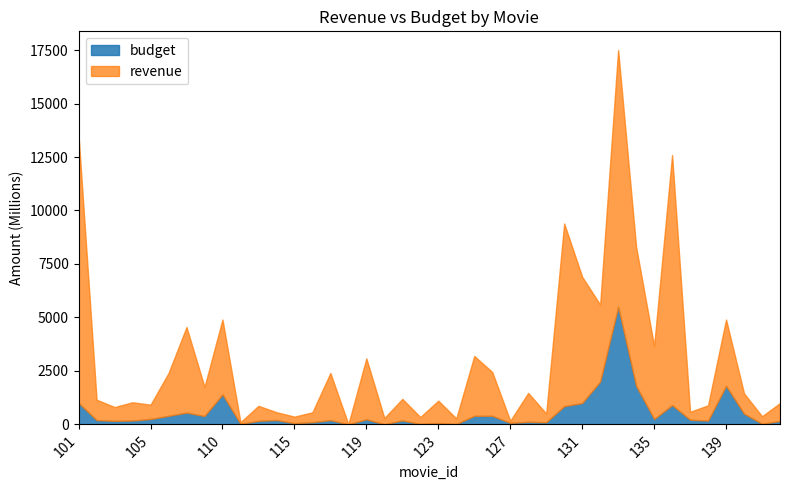

What are all the series names shown in the legend?

budget, revenue